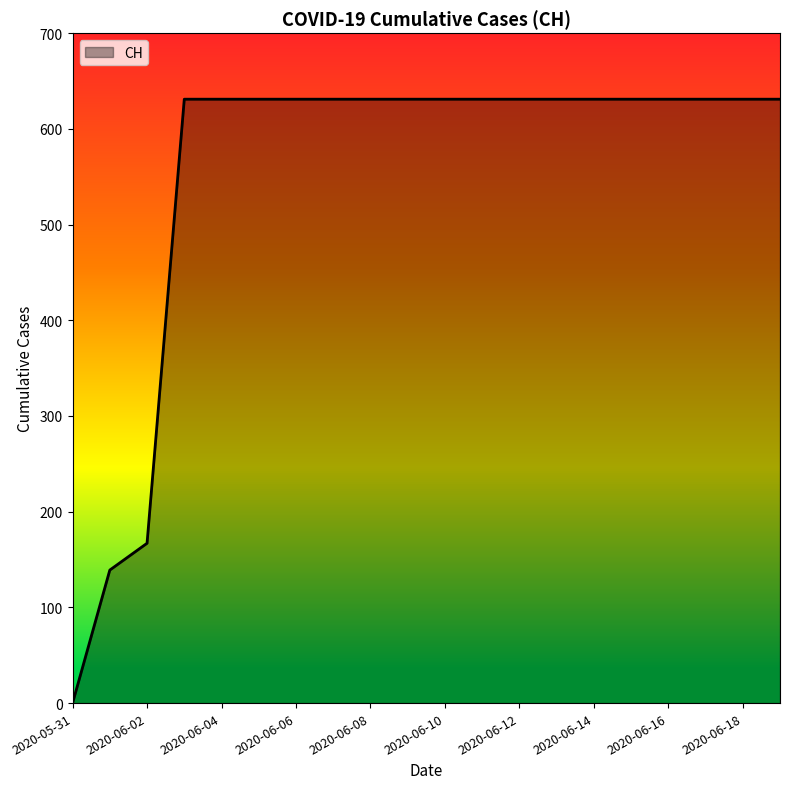

Reading right to left, extract all data points from this chart.

631	631	631	631	631	631	631	631	631	631	631	631	631	631	631	631	631	167	139	0